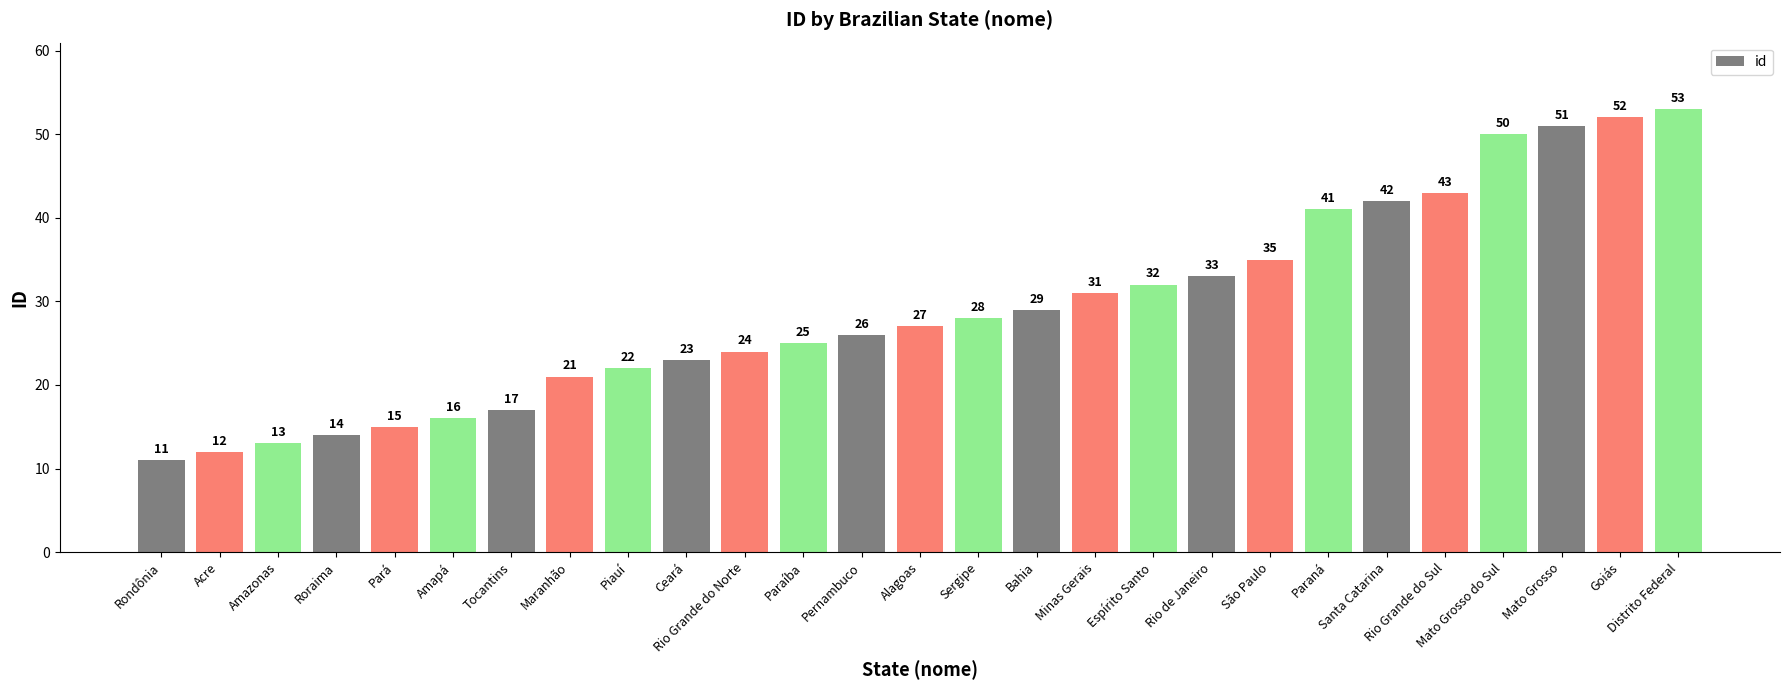

What is the smallest value displayed?

11